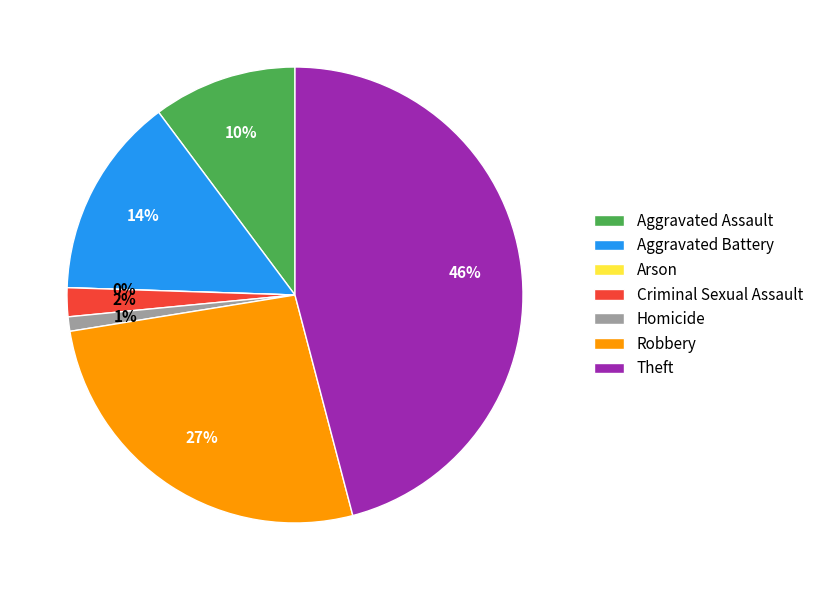

Which slice is the largest?

Theft